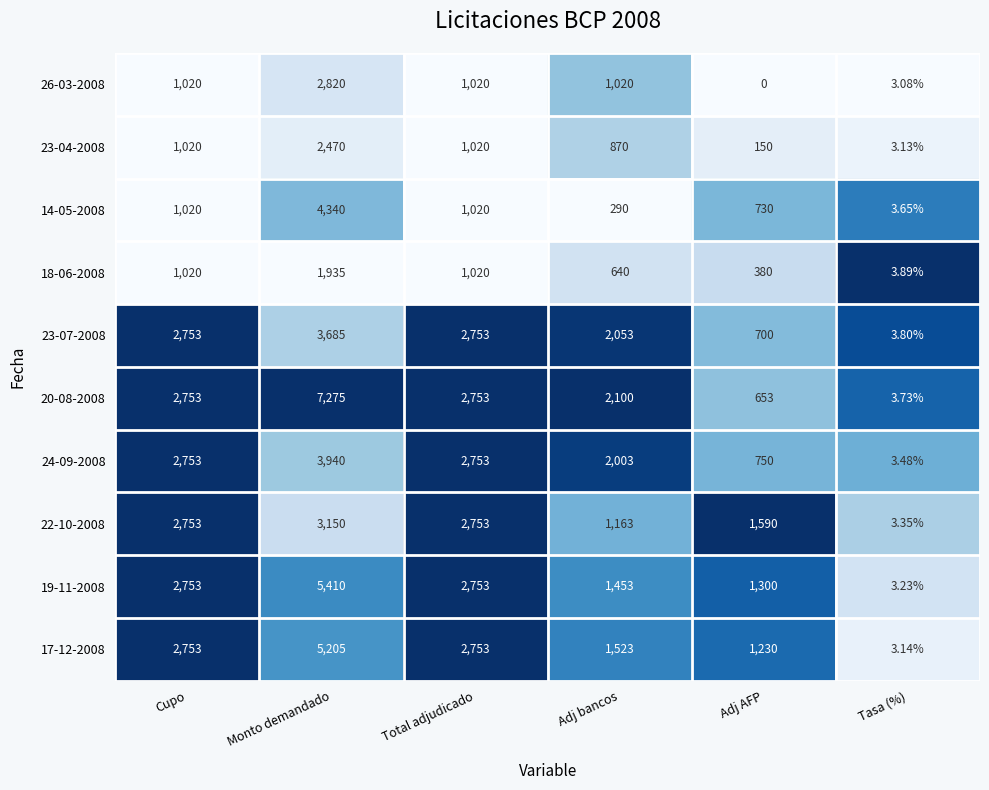

At which label does 17-12-2008 reach its peak?

Monto demandado